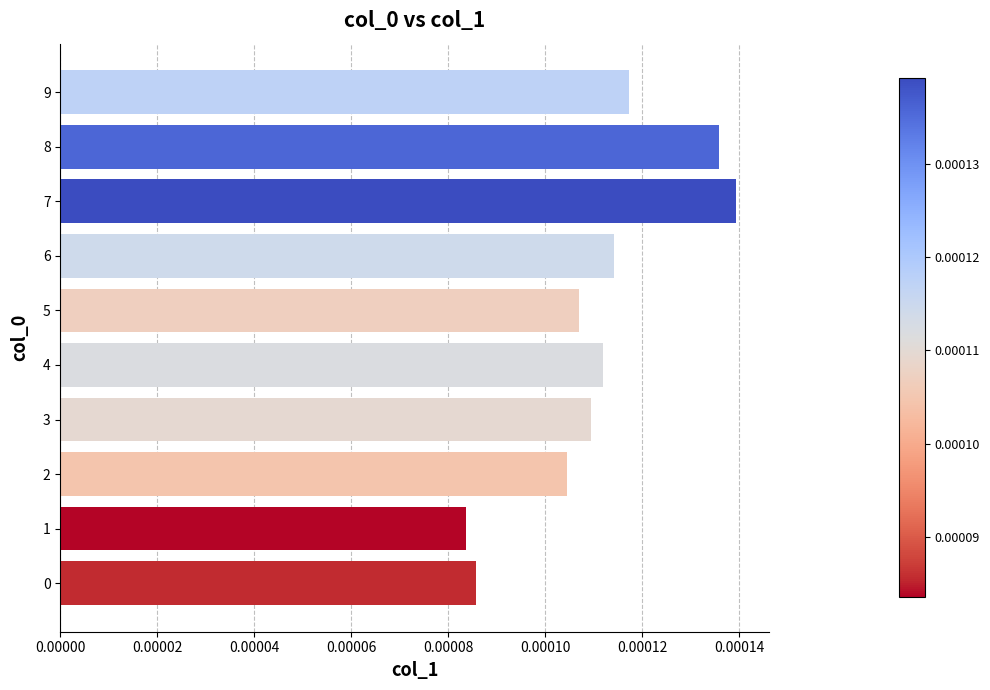

Which has a higher value, 6 or 7?

7